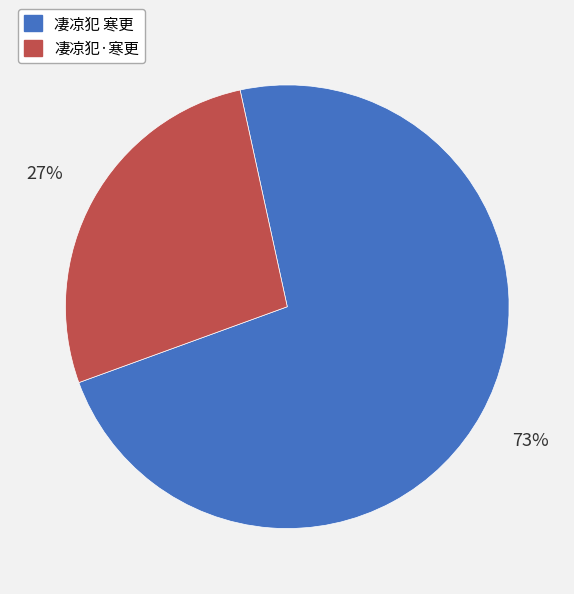

Which slice is the smallest?

凄凉犯·寒更